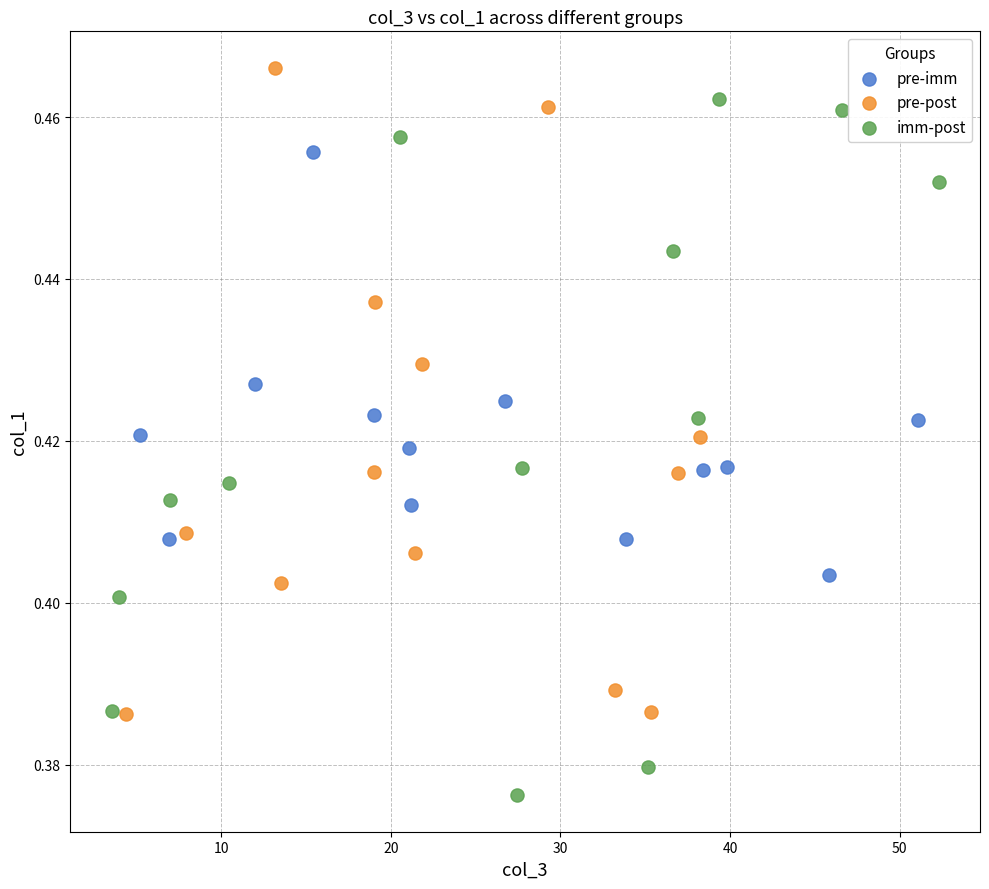

Which series has the largest Y range (max minus min)?

imm-post